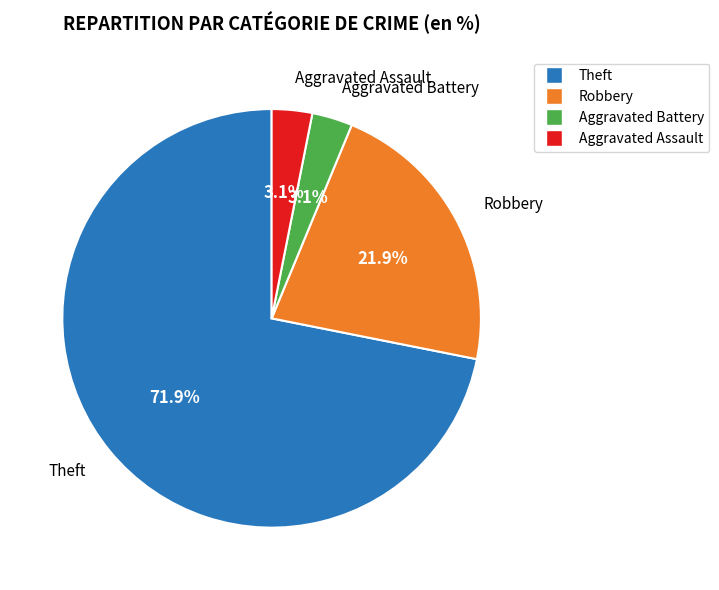

Does any single category account for the majority?

Yes